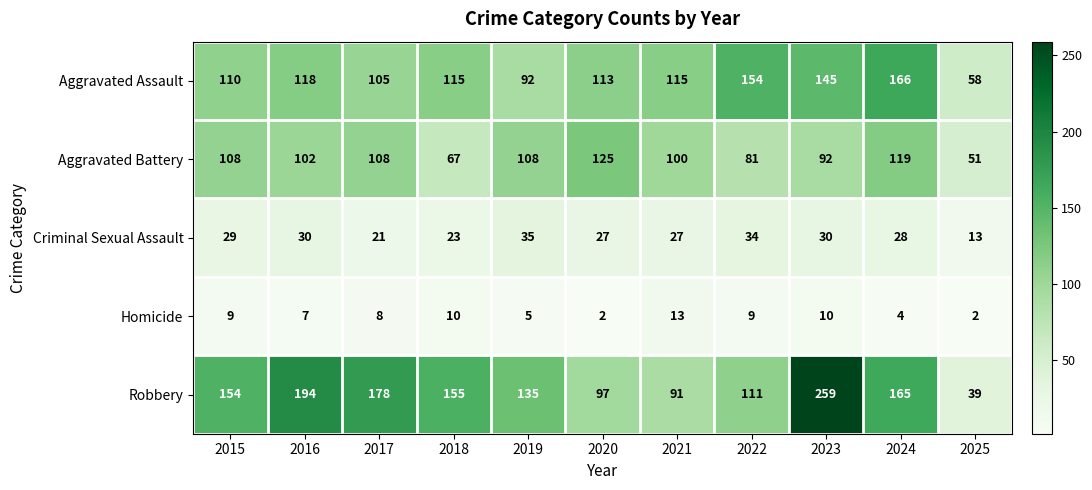

How many categories are shown in the chart?

11